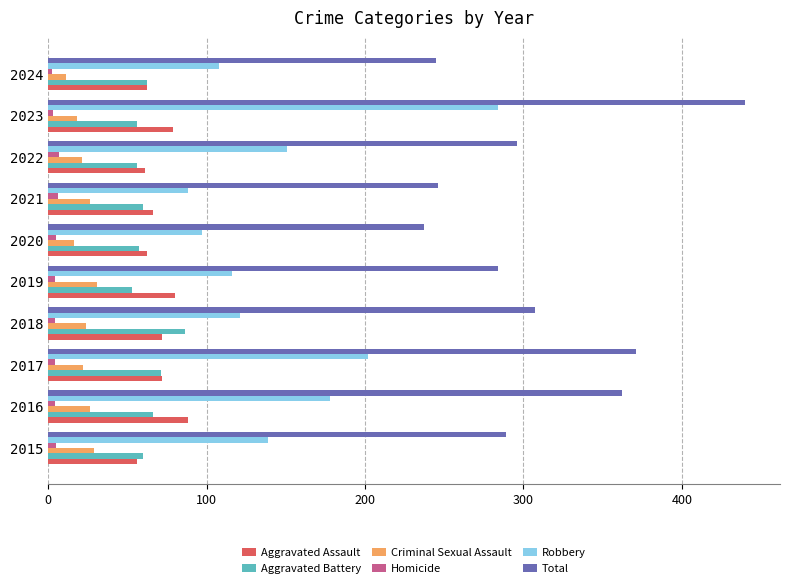

At which label does Total reach its minimum?

2020